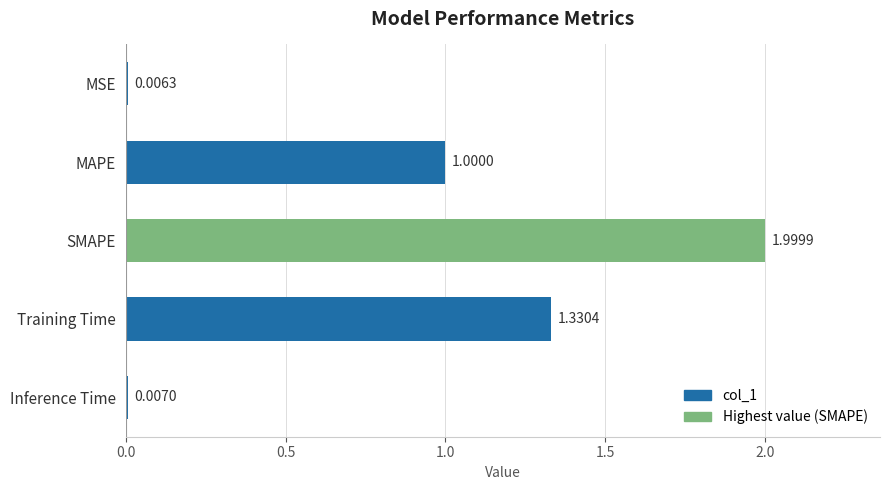

Which category has the highest value across all series?

SMAPE